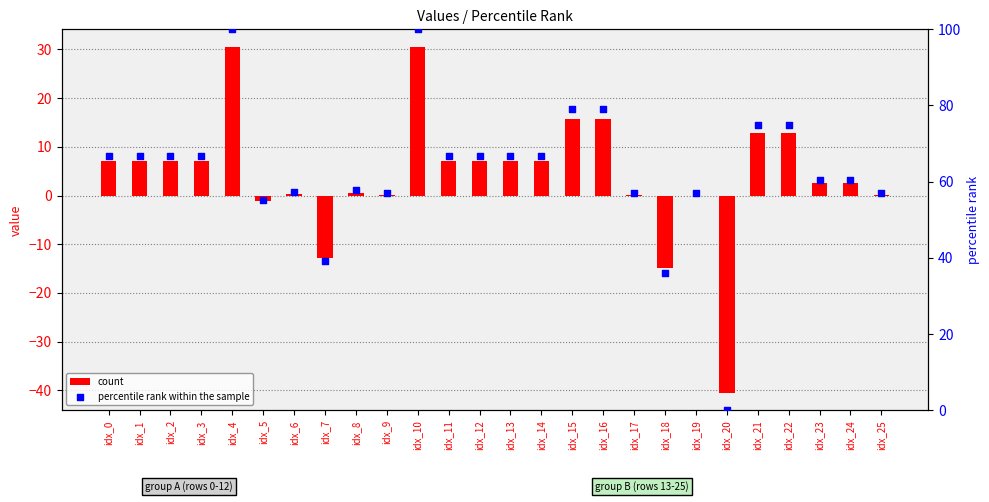

What is the total value across all series at idx_11?

73.8